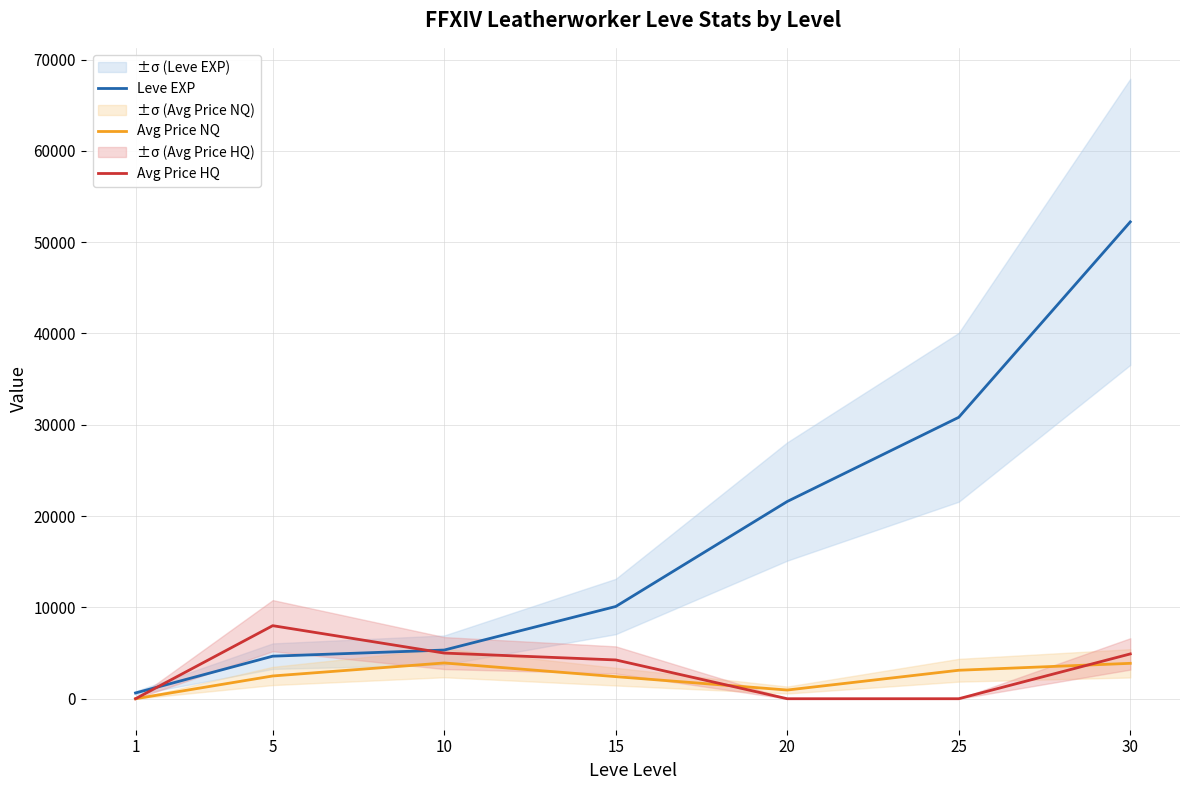

Where is Avg Price HQ nearest to the value 4000?

15